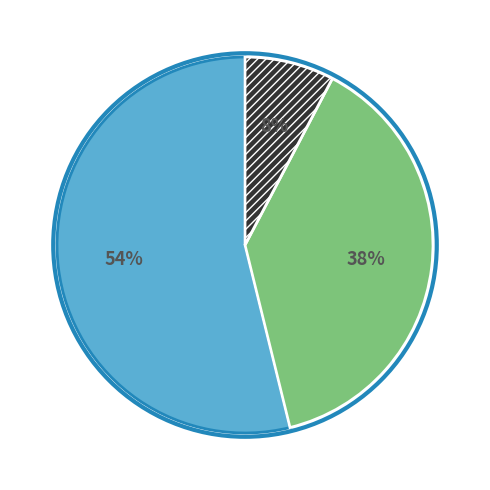

To the nearest percent, what is the average slice percentage?

33%